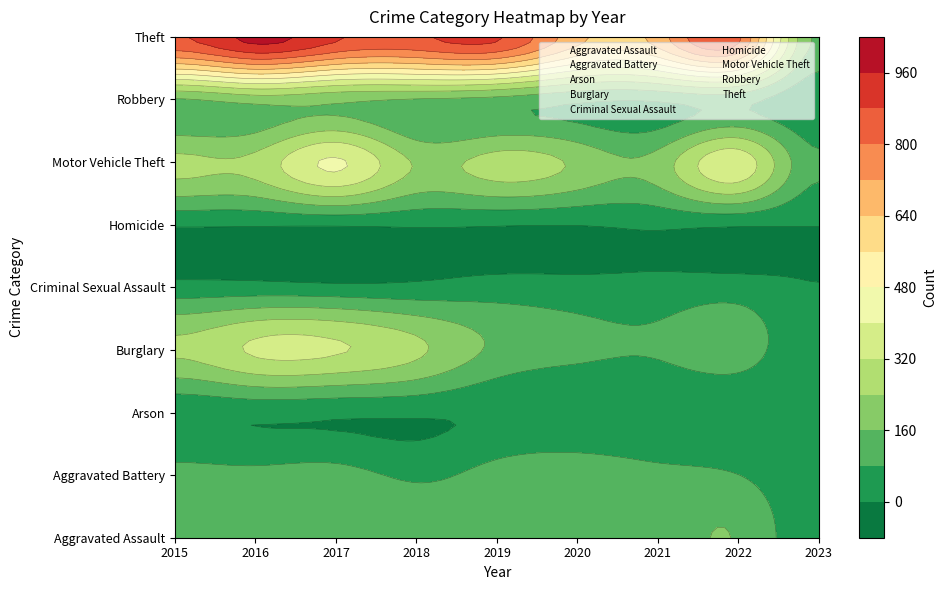

At which category does the chart reach its minimum across all series?

2020